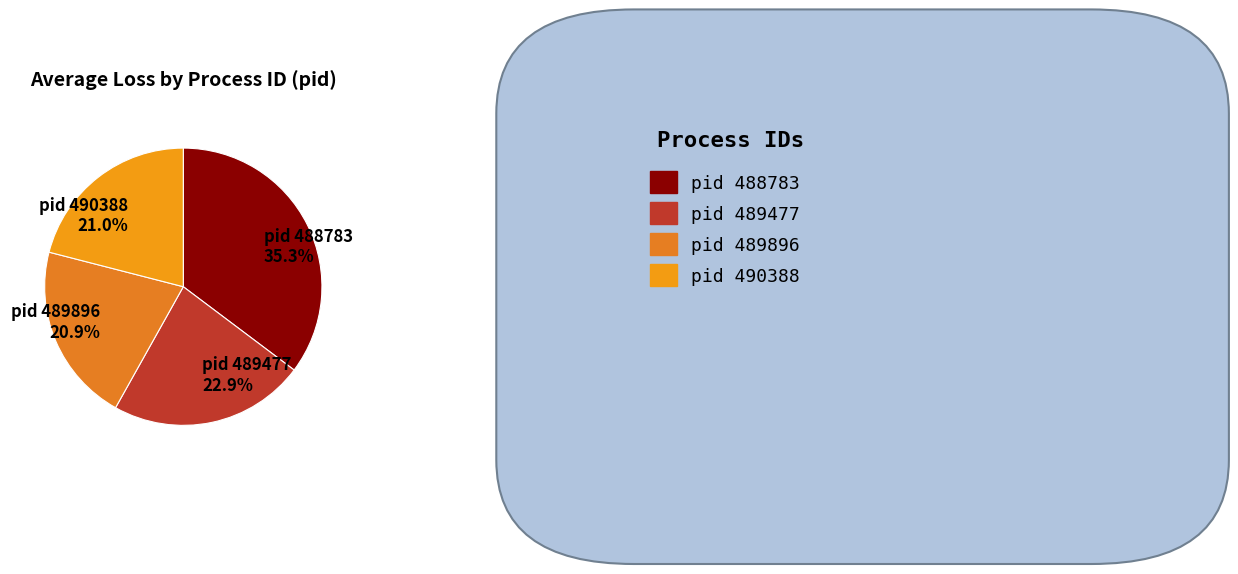

Approximately how many times larger is the value at pid 490388 21.0% compared to pid 488783 35.3%?

0.6